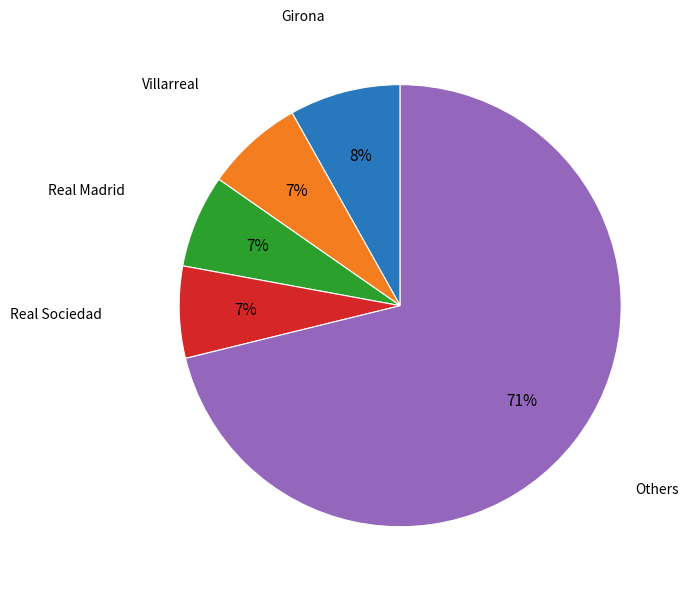

Is there a majority slice in this chart?

Yes